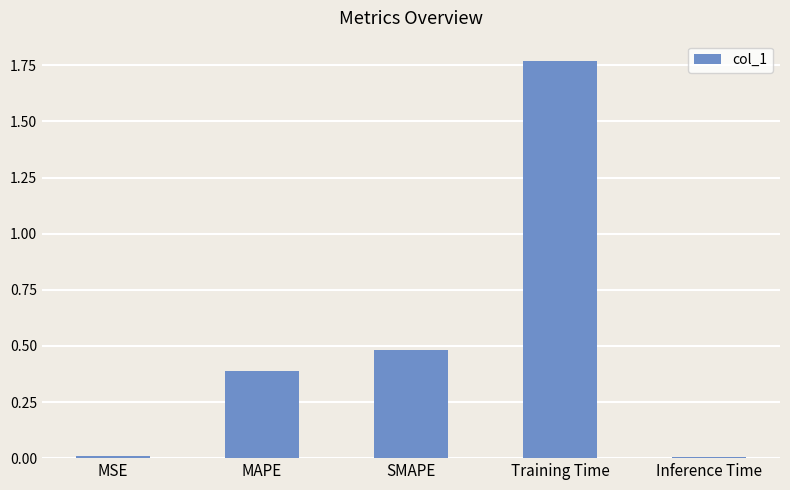

What is the sum of all values?

2.7